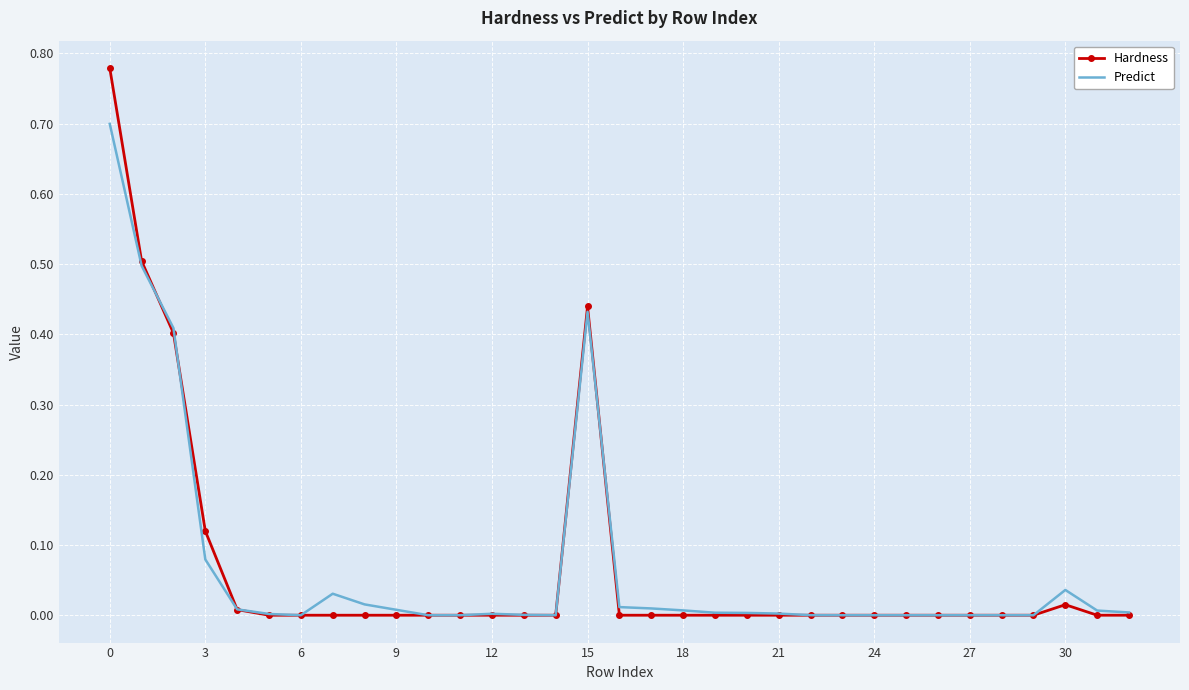

What is the sum of all Predict values?

2.3